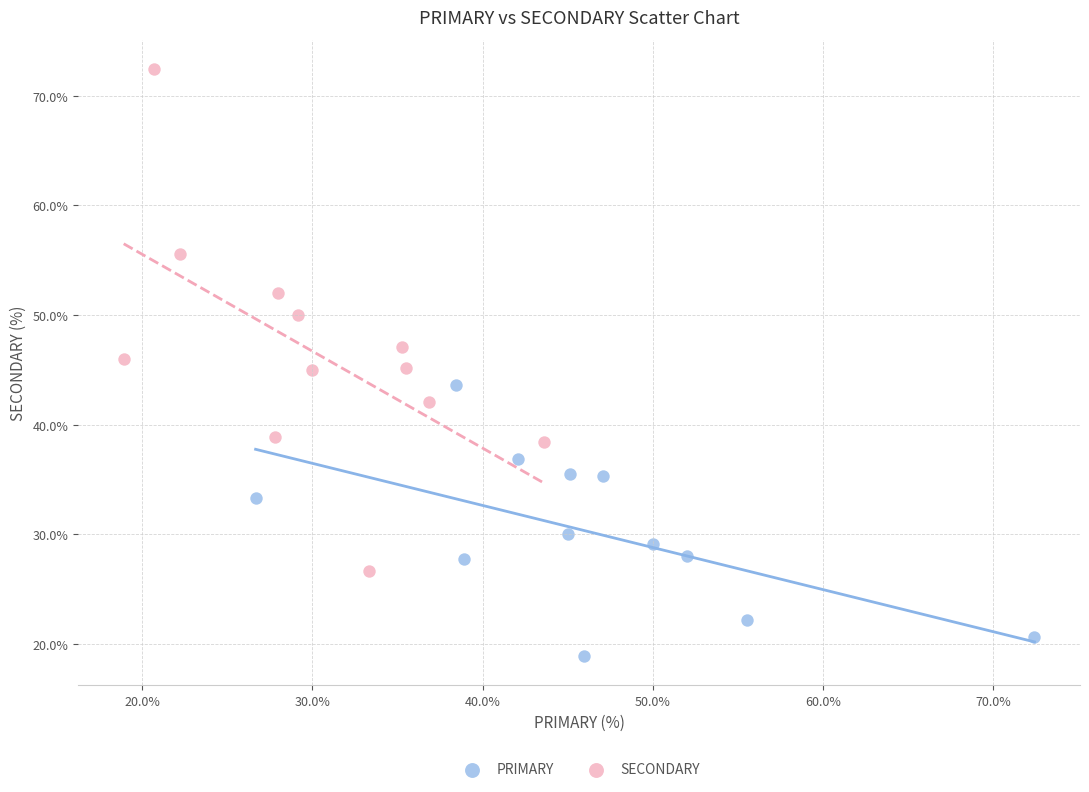

Which series contains the highest Y value?

SECONDARY